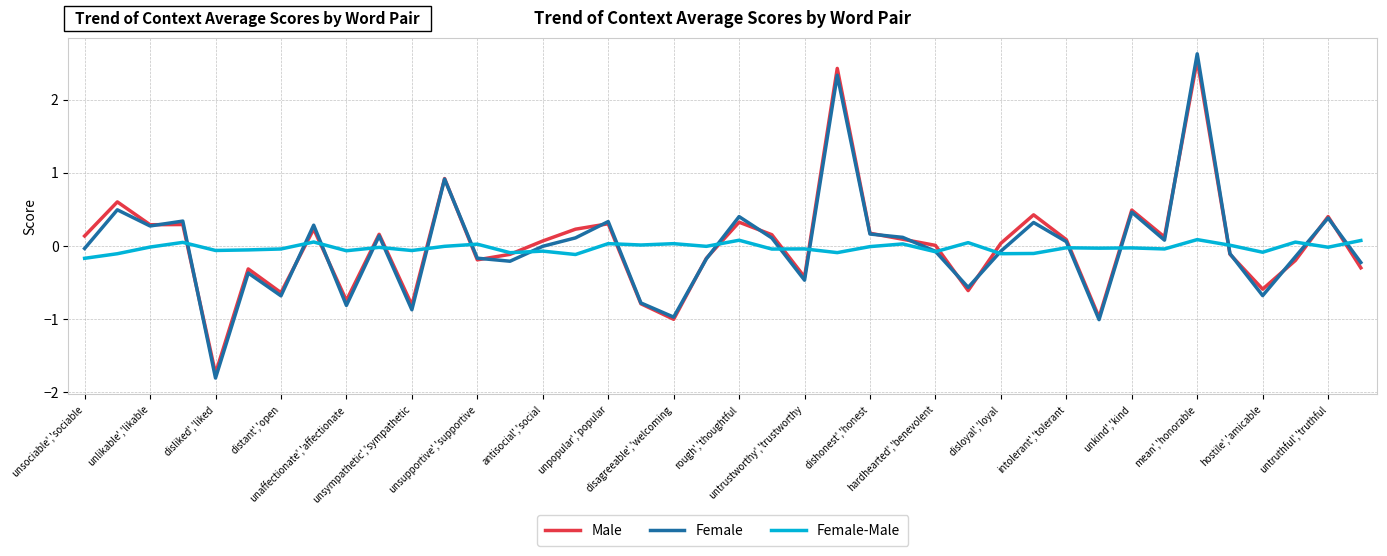

Which series has the widest spread of values?

Female